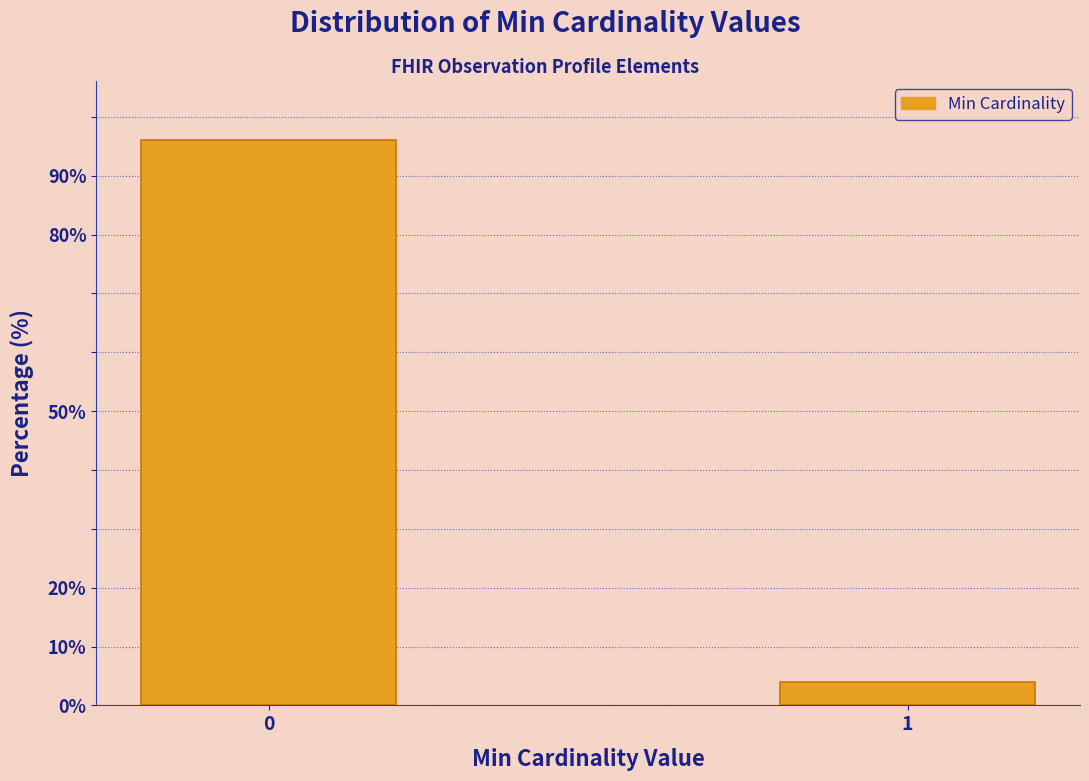

Reading right to left, transcribe all the data shown in this chart.

1=3.9	0=96.1